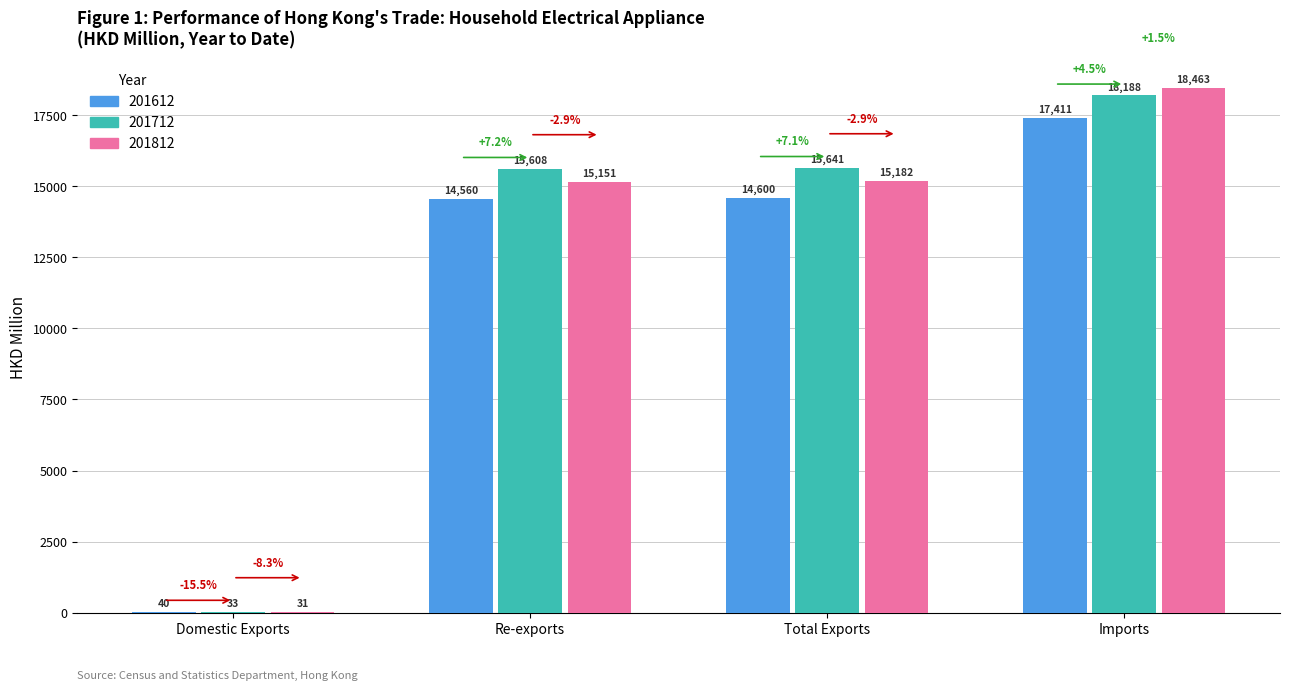

What is the label of the 3rd bar from the left?

Total Exports